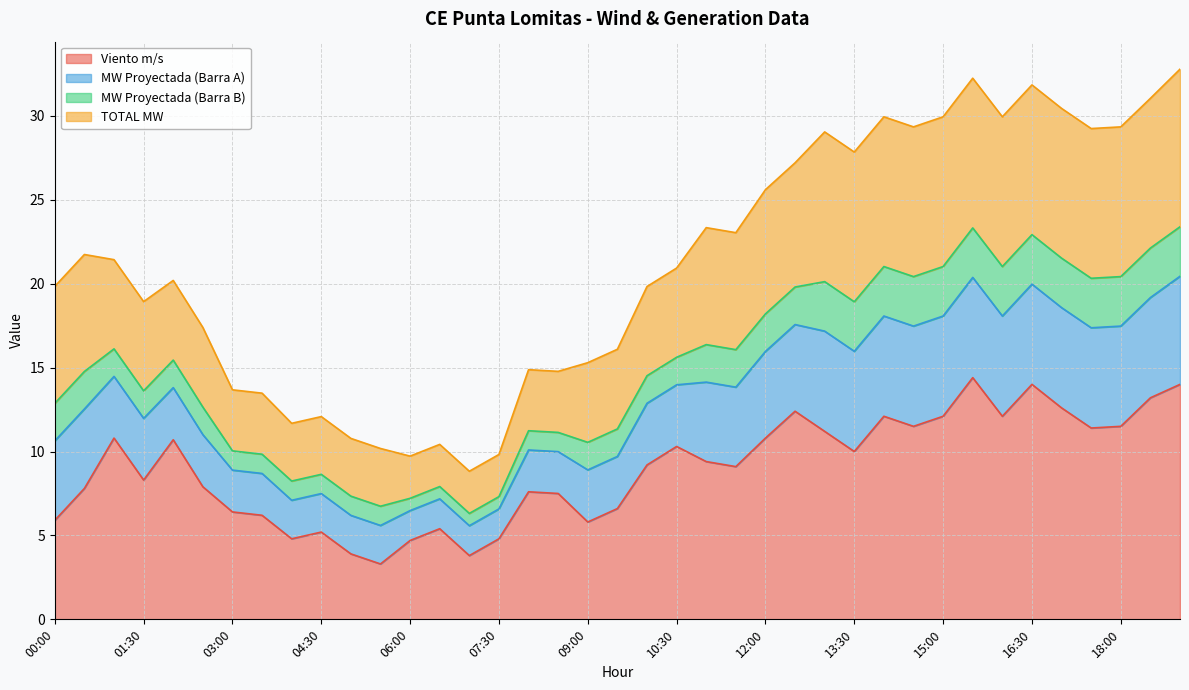

How many lines are shown in the chart?

4